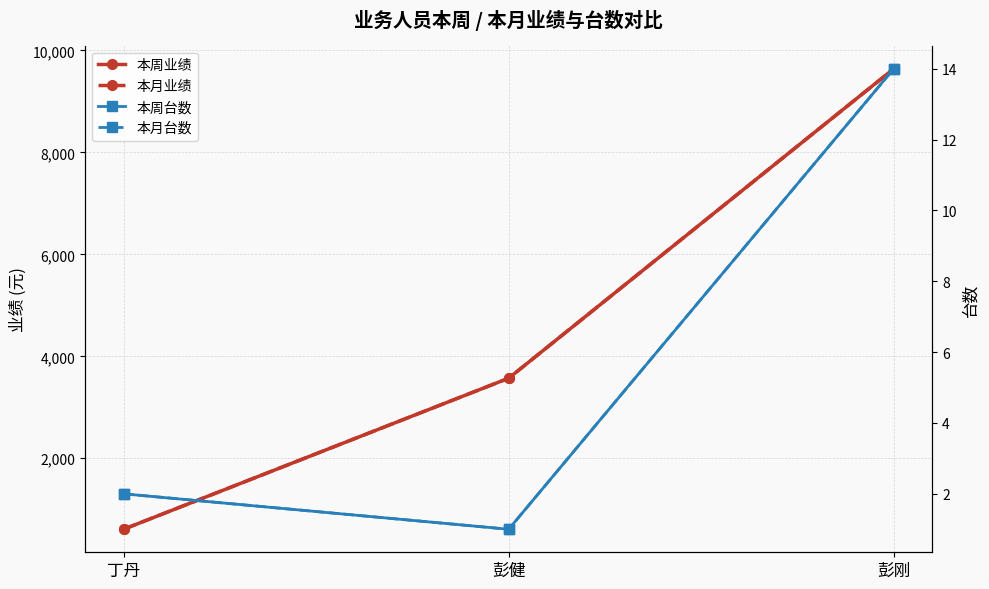

What is the minimum value shown in the chart?

1